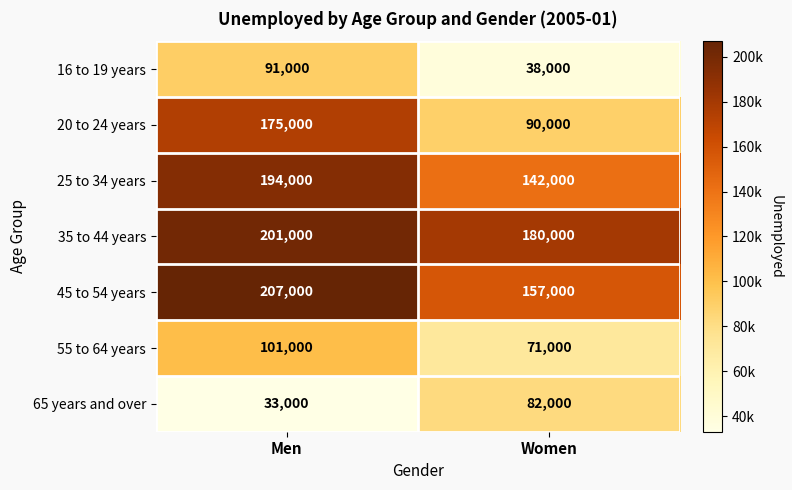

How many series are shown in this chart?

7